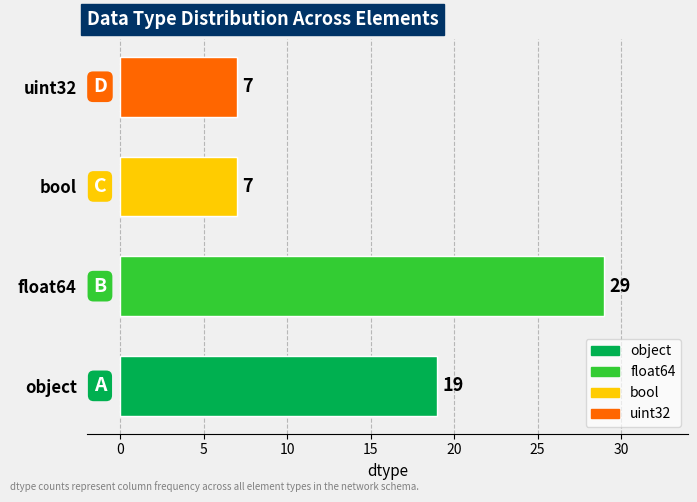

Is it true that the value at uint32 is 7?

True